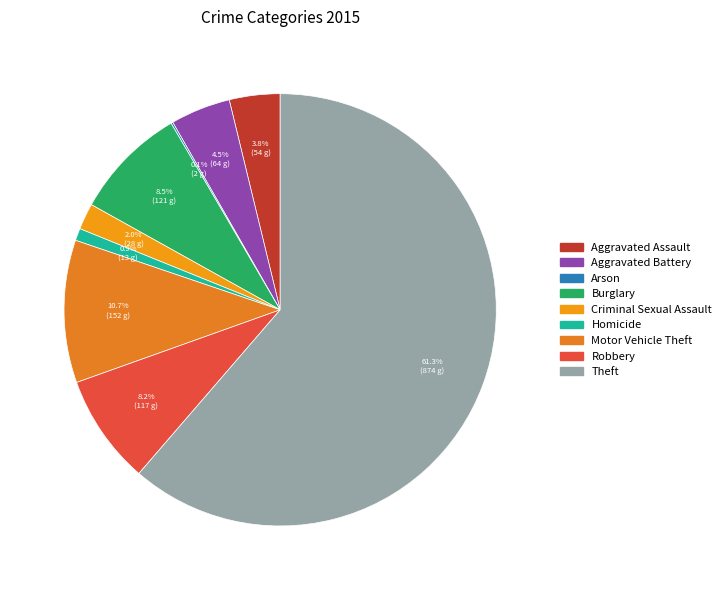

Count the number of slices in the pie.

9